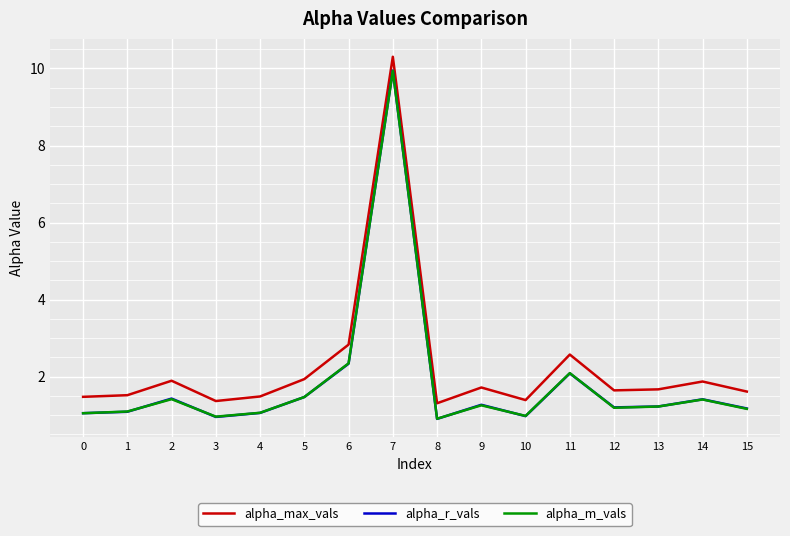

True or false: alpha_m_vals has a value of 1.0 at 10.

True